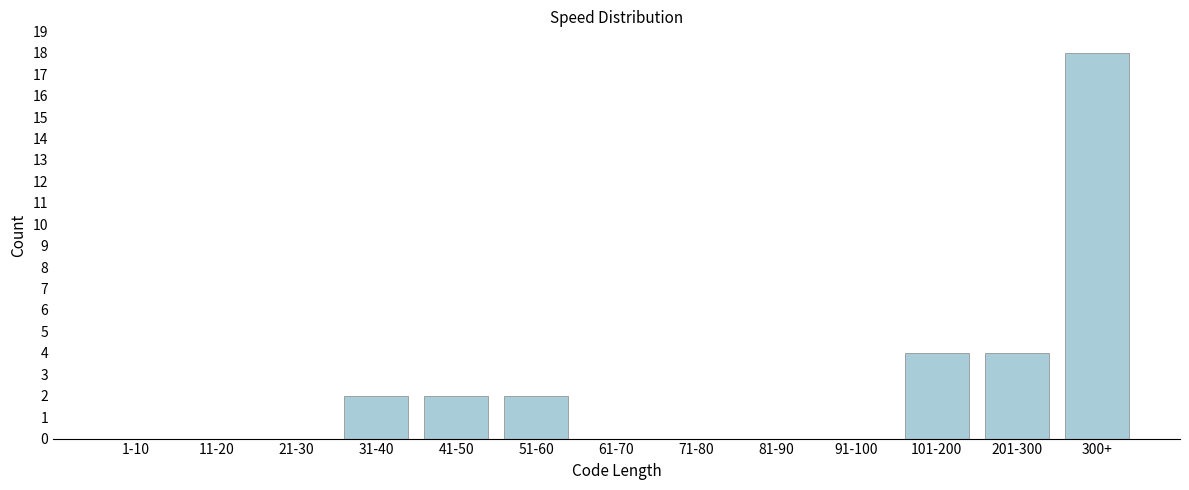

Reading left to right, list all the values displayed in this chart.

1-10=0	11-20=0	21-30=0	31-40=2	41-50=2	51-60=2	61-70=0	71-80=0	81-90=0	91-100=0	101-200=4	201-300=4	300+=18